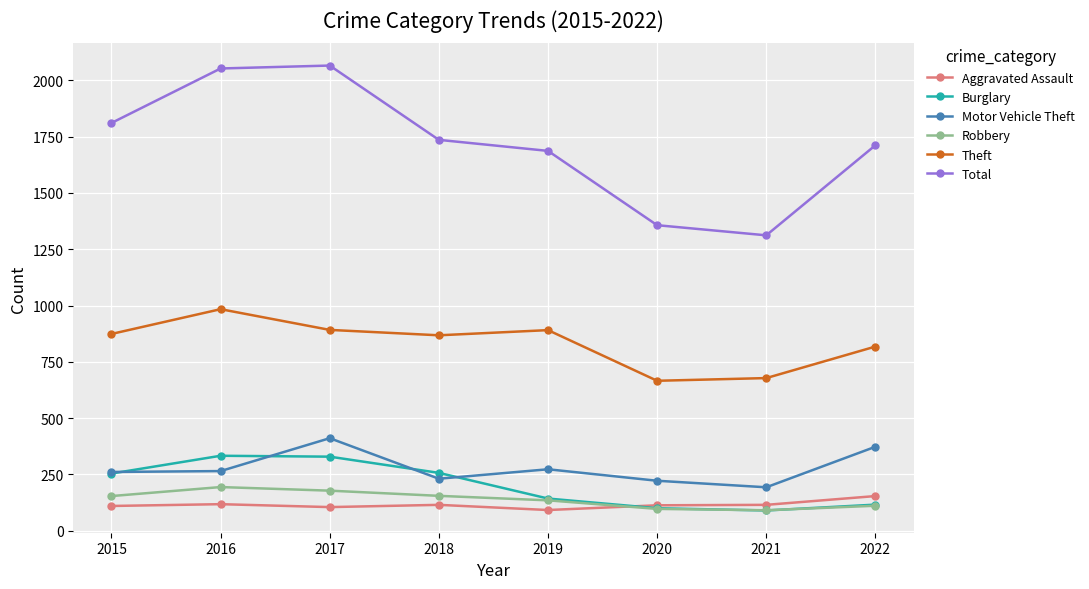

True or false: Motor Vehicle Theft has more than 0 points higher than both neighbors.

True